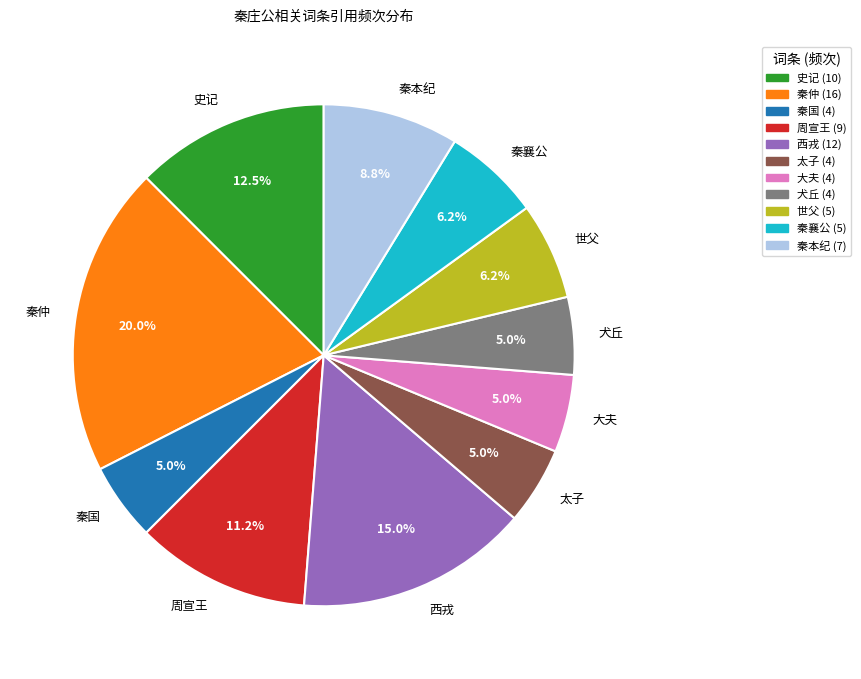

Combined, what portion of the pie is 秦仲 and 周宣王?

31.2%